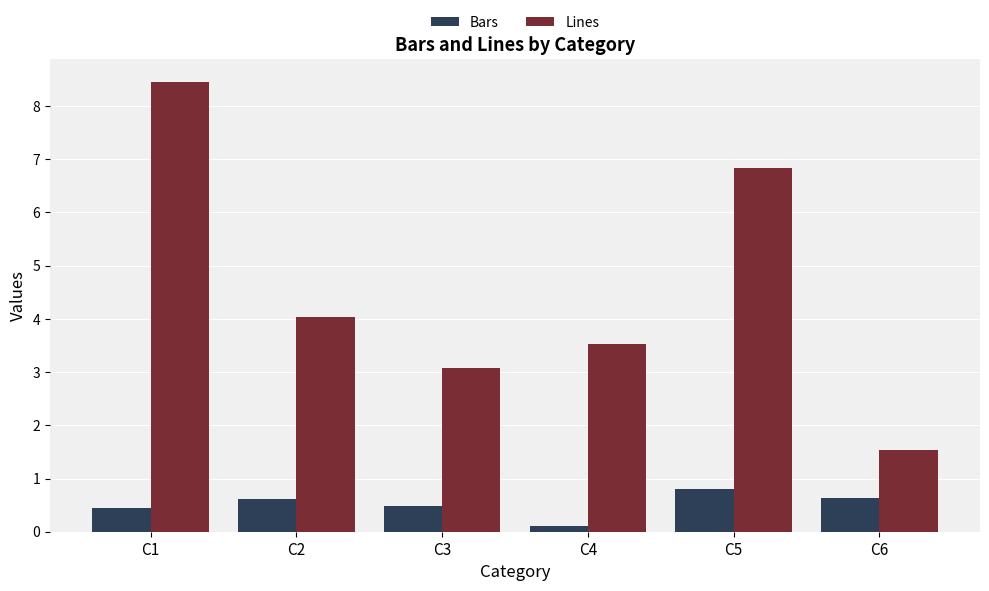

Which category has the highest value in the Bars series?

C5